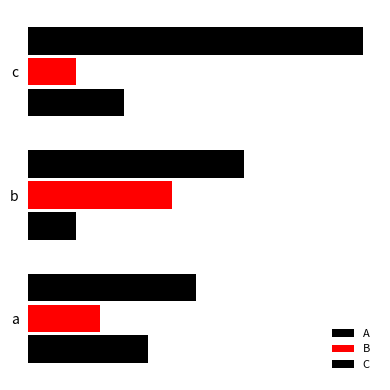

Reading right to left, what are all the values shown in this chart?

A: 4	2	5
B: 2	6	3
C: 14	9	7